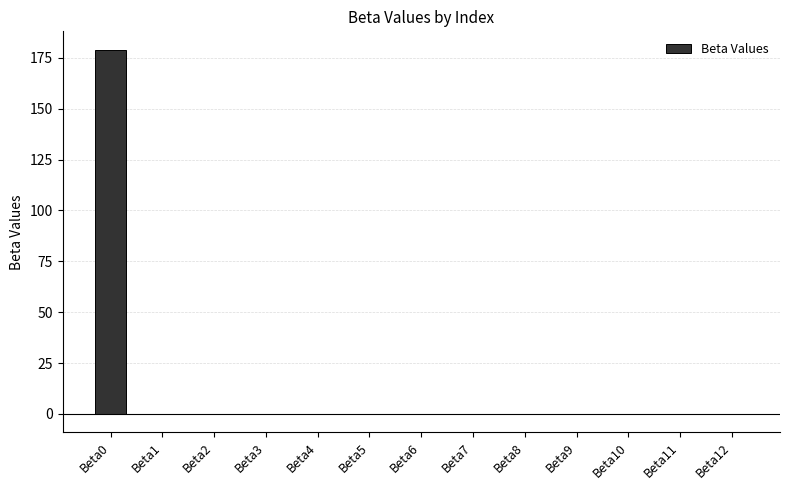

What is the greatest value displayed?

179.1